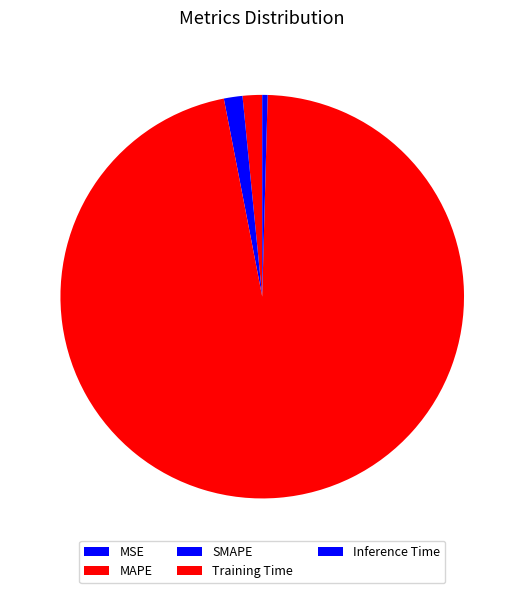

Count the number of slices in the pie.

5